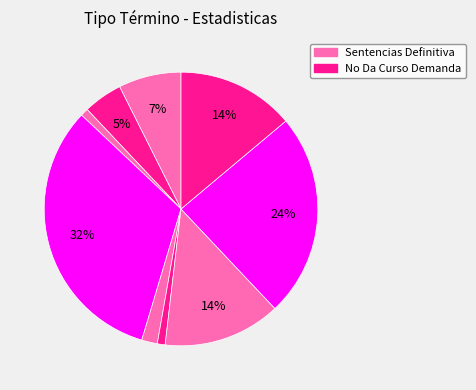

To the nearest percent, what is the difference between the largest and smallest slice percentages?

31%